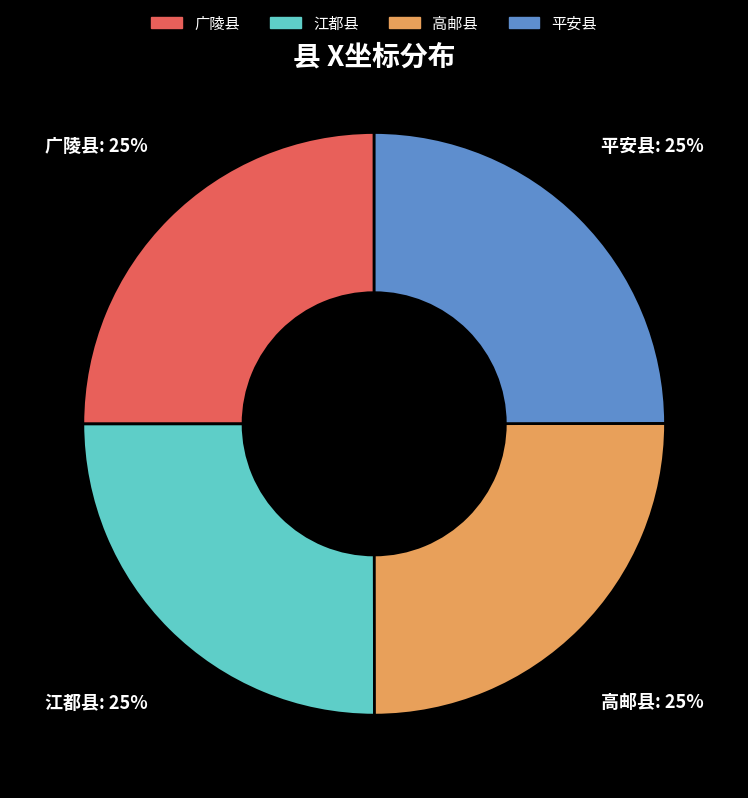

What is the ratio of the value at 江都县 to the value at 平安县?

1.0